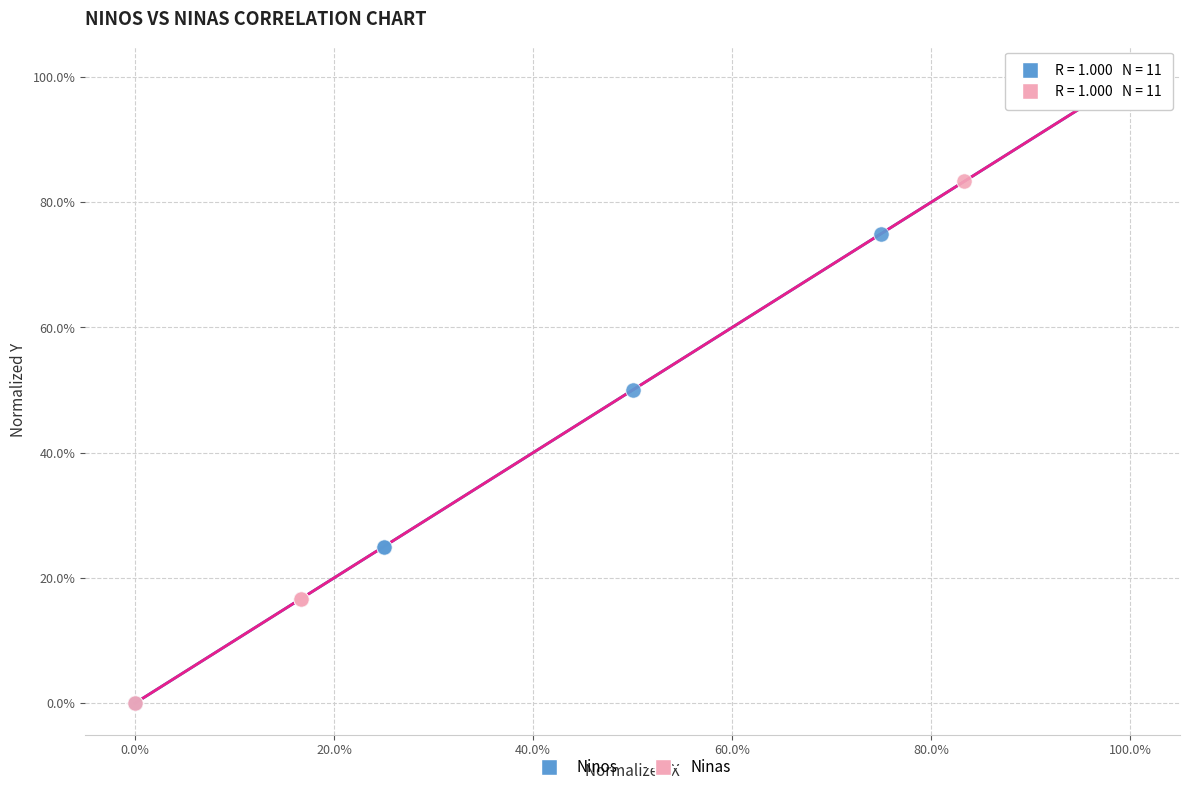

What are all the series names shown in the legend?

Ninos, Ninas